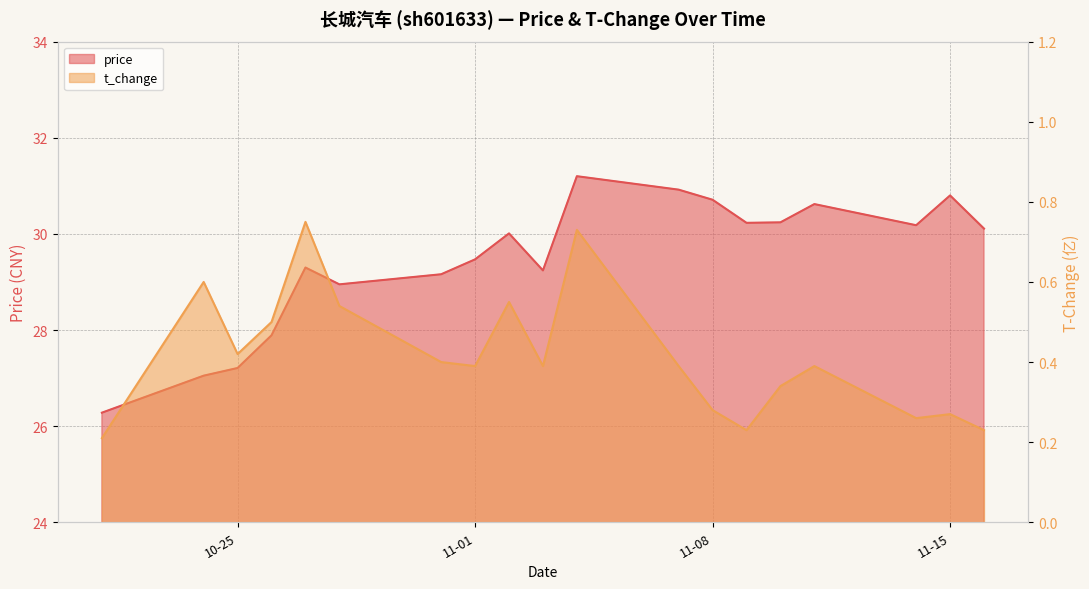

What is the sum of the t_change values at 2022-11-04 and 2022-11-10?

1.1